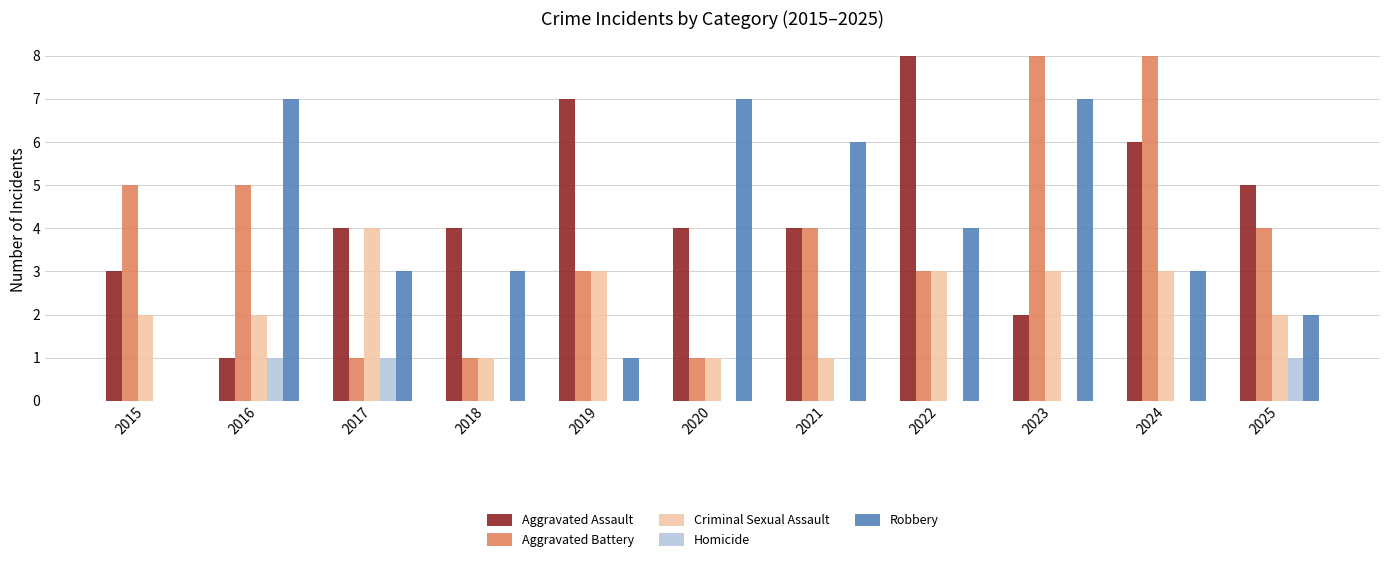

Which series changed the most between 2016 and 2024?

Aggravated Assault